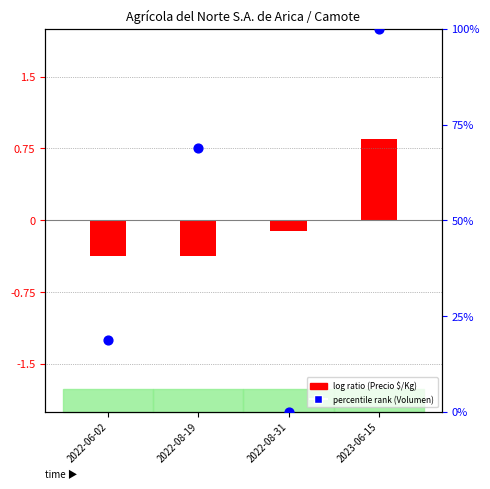

Which series has the largest total across all categories?

percentile rank (Volumen)